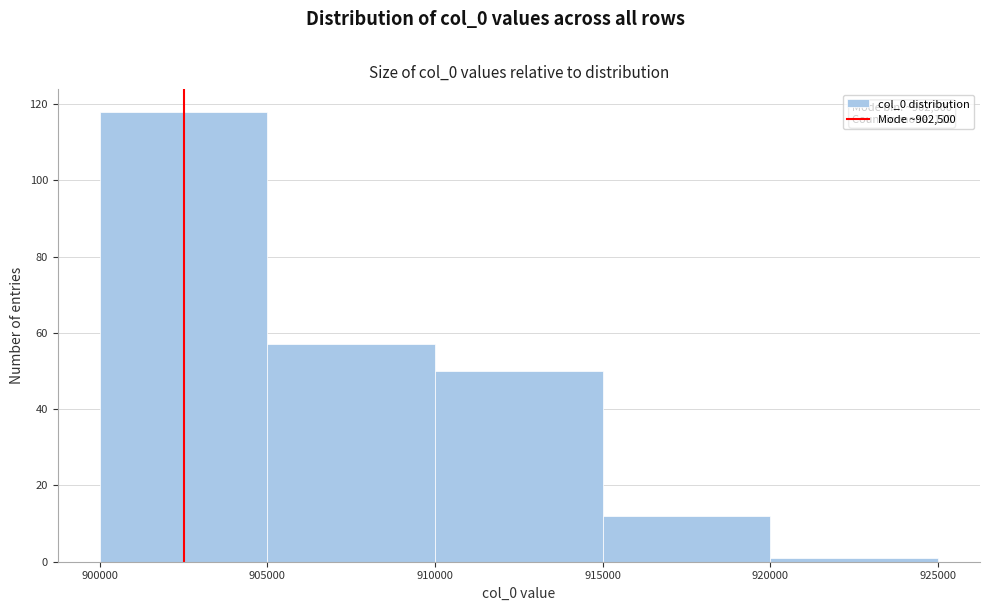

Which range on the x-axis has the tallest bar?

900000 to 905000